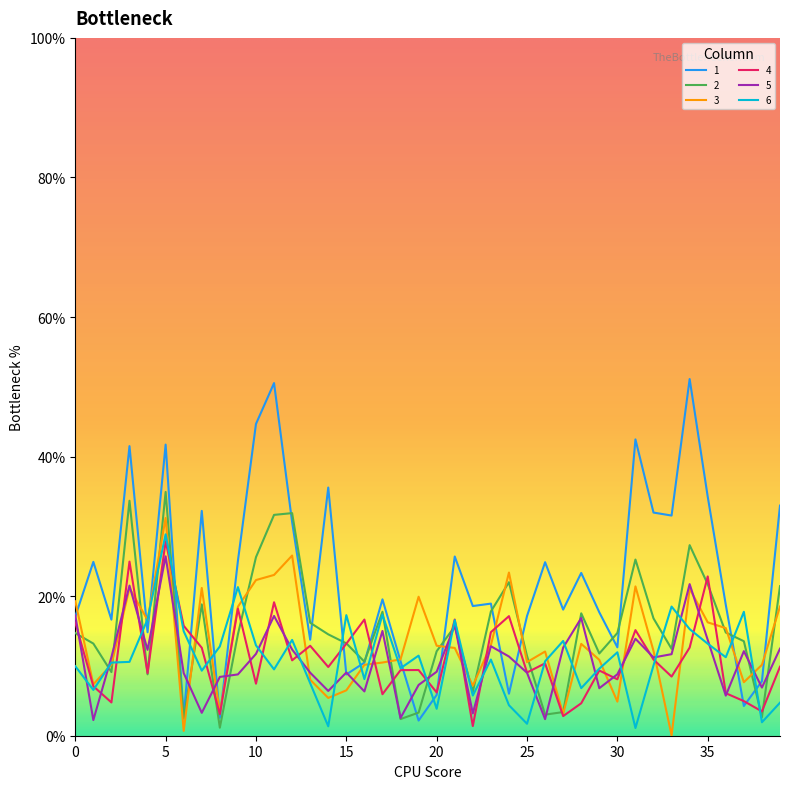

At which category is the sum across all series the highest?

5